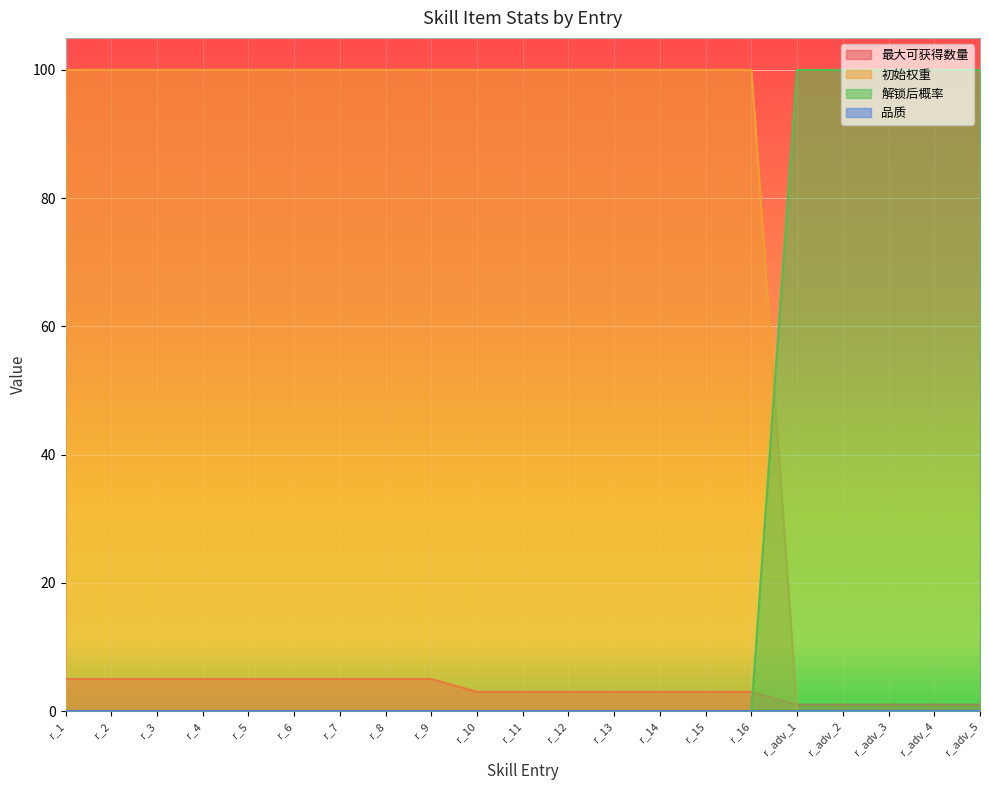

At which label does 最大可获得数量 reach its peak?

r_1